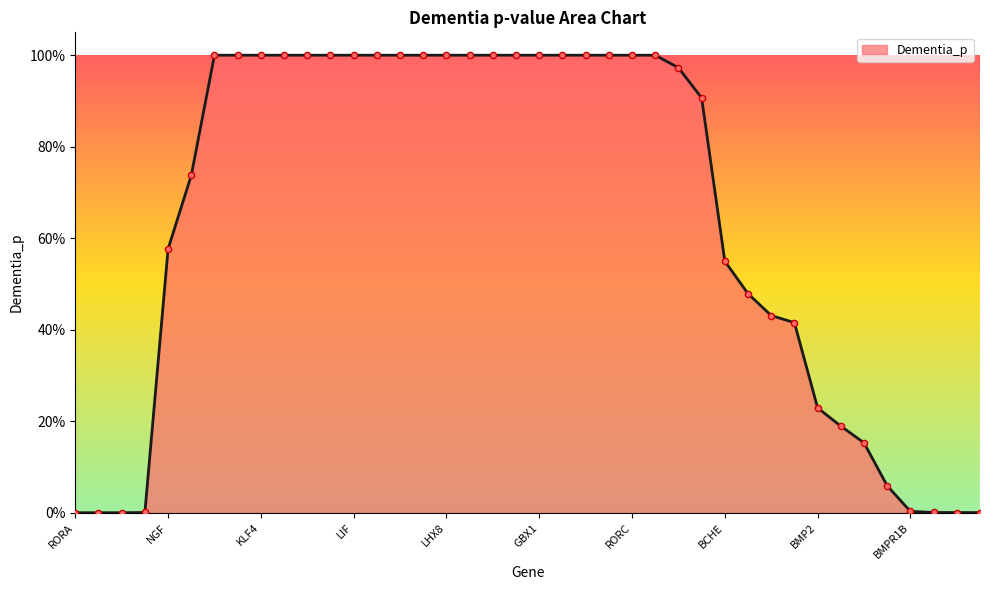

Does the chart have visible grid lines?

No